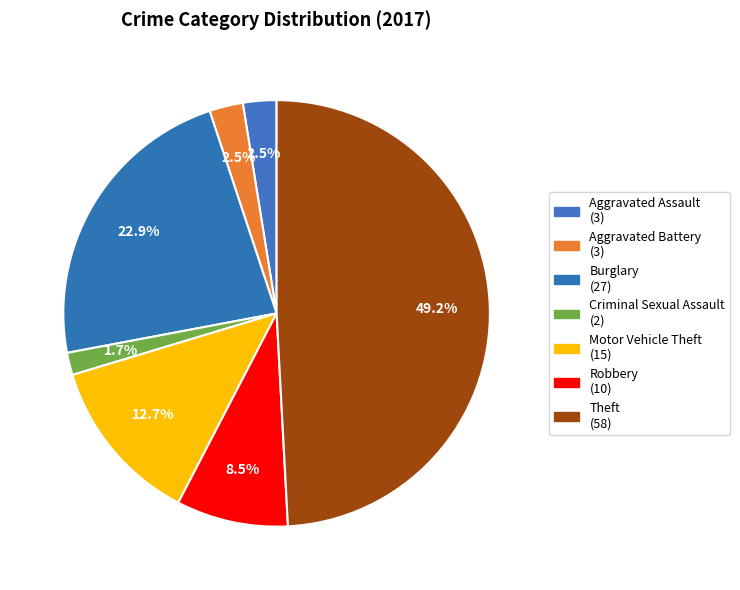

What is the ratio of the value at Motor Vehicle Theft to the value at Robbery?

1.5